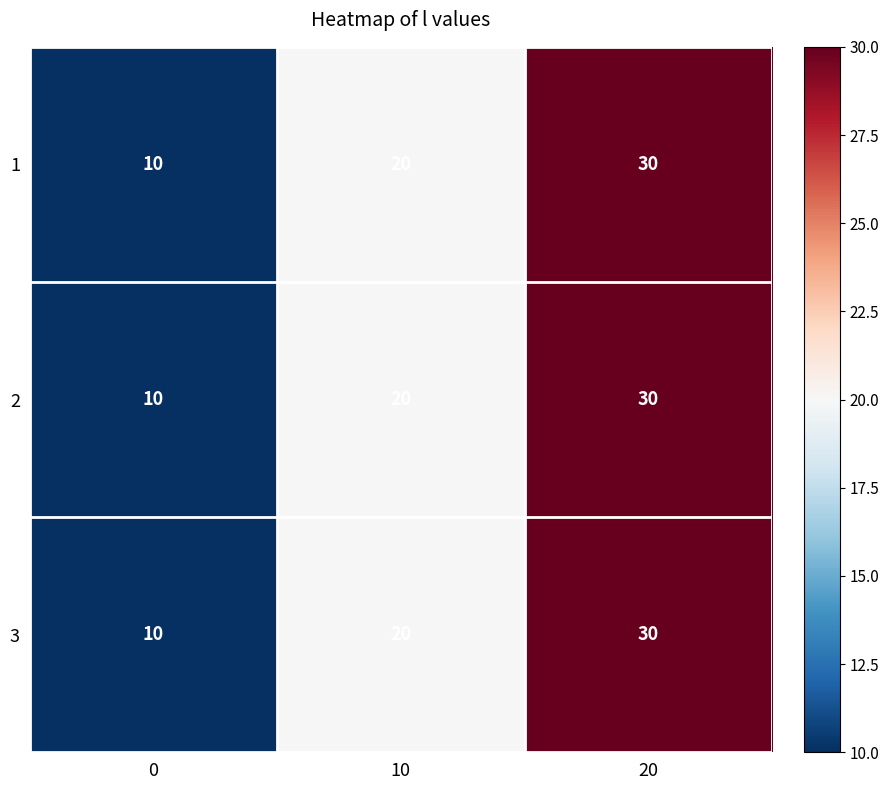

How many categories are shown in the chart?

3